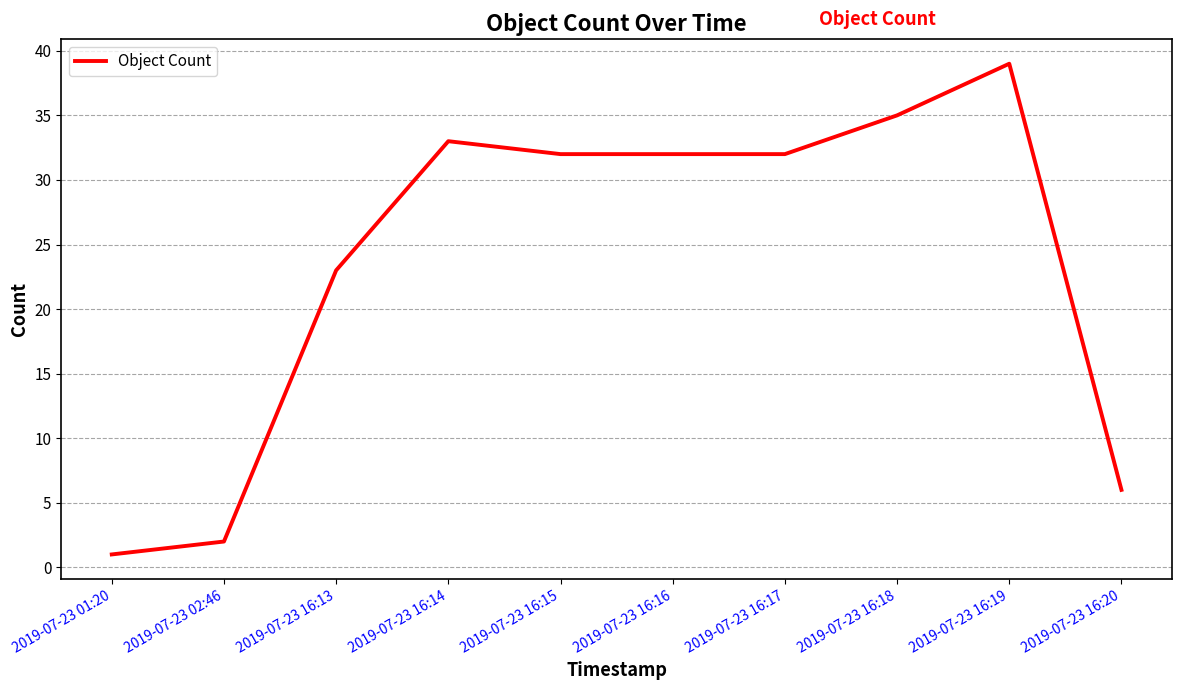

What position from the right is 2019-07-23 16:15?

6